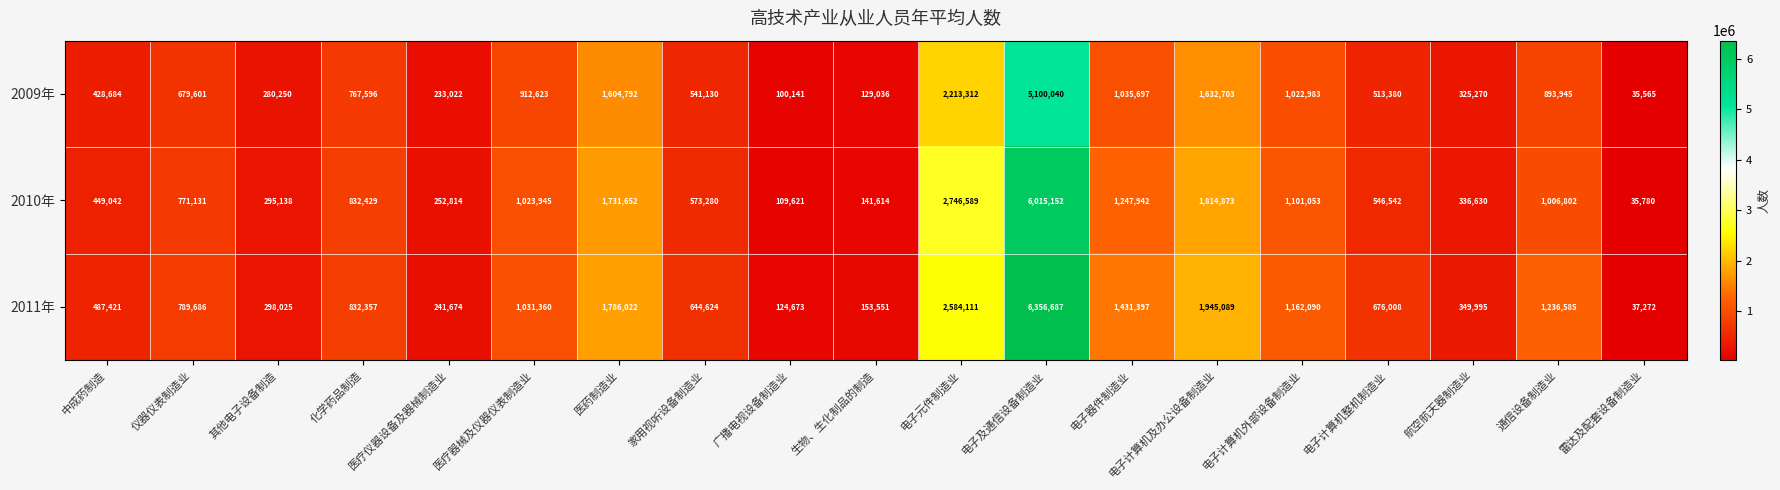

True or false: 2009年 has a value of 1591224 at 电子器件制造业.

False